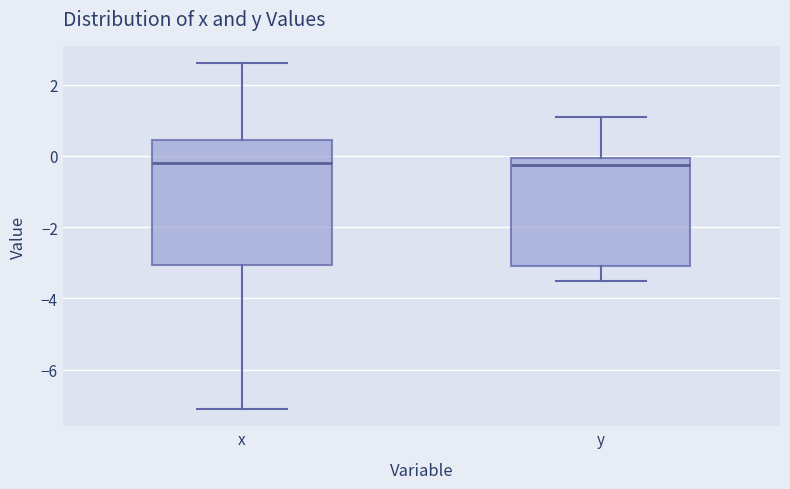

Reading left to right, transcribe this box plot: for each box, give where its median line is, the range the box spans, and where its two whiskers end, as read against the y-axis. The values are not printed on the chart, so give them approximately, as read against the axis.

x: median -0.2, box -3.0 to 0.4, whiskers -7.0 to 2.6
y: median -0.2, box -3.0 to 0.0, whiskers -3.4 to 1.2